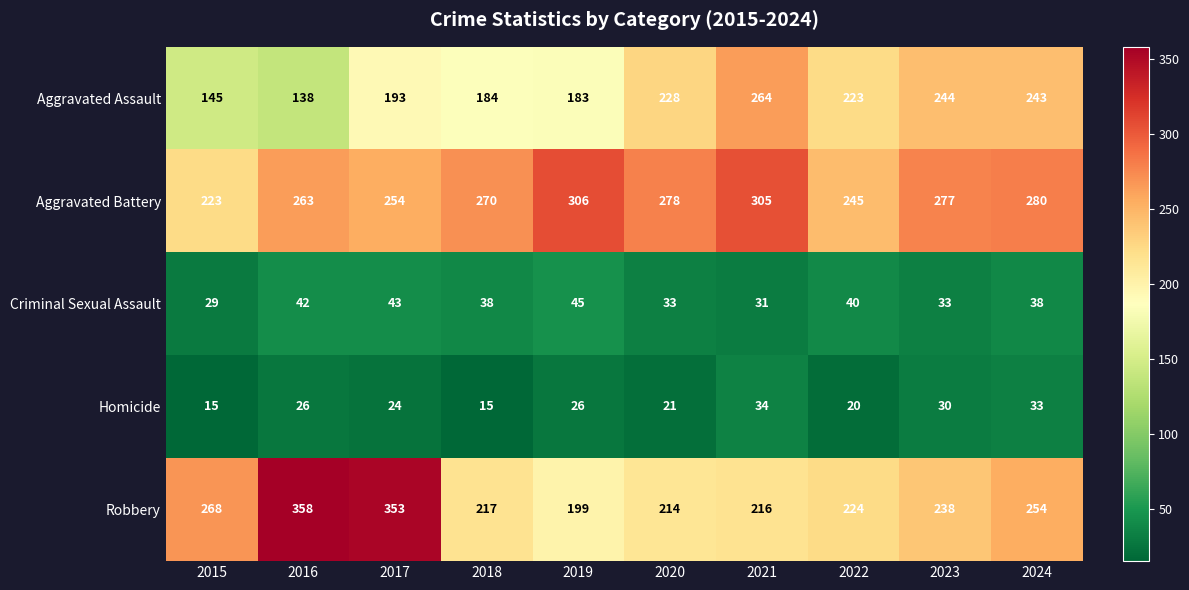

Which series has the widest spread of values?

Robbery